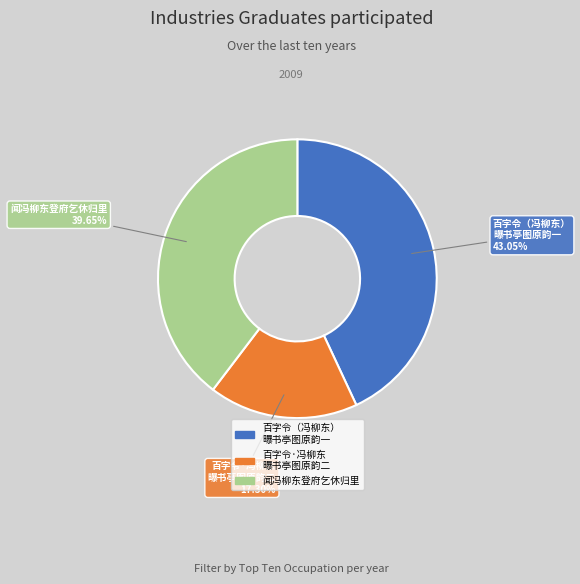

To the nearest percent, what is the average slice percentage?

33%